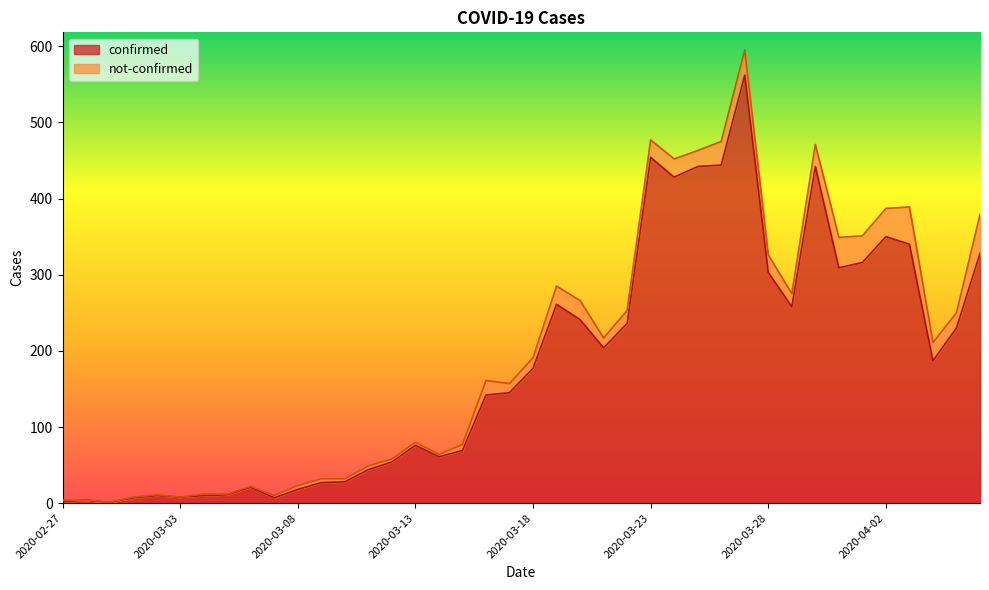

What is the greatest value displayed?

562